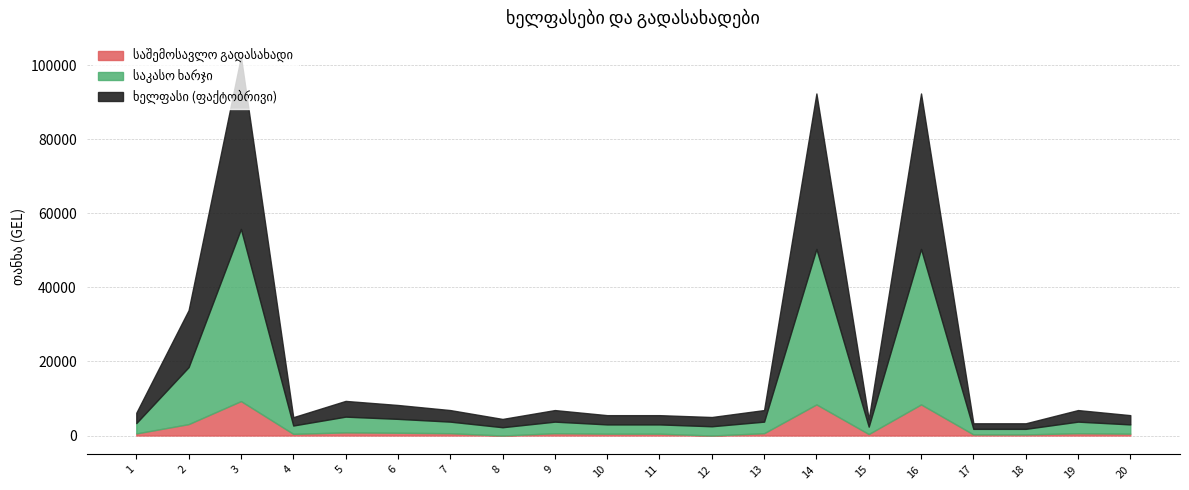

Where does the ხელფასი (ფაქტობრივი) series first go above 3125?

2